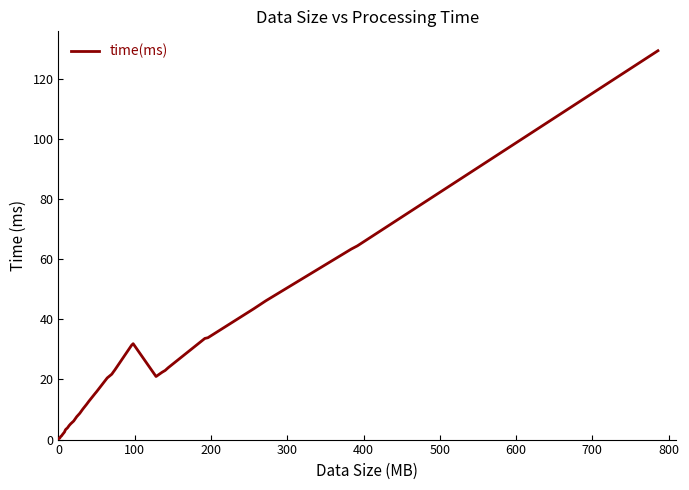

What is the sum of all values?

779.5